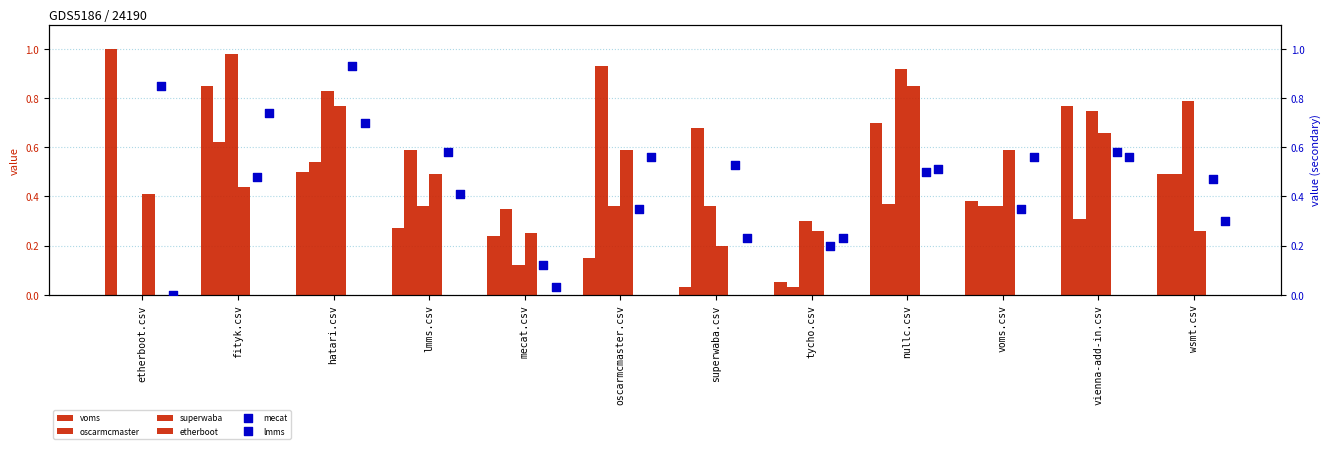

Which series has the widest spread of Y values?

superwaba.csv